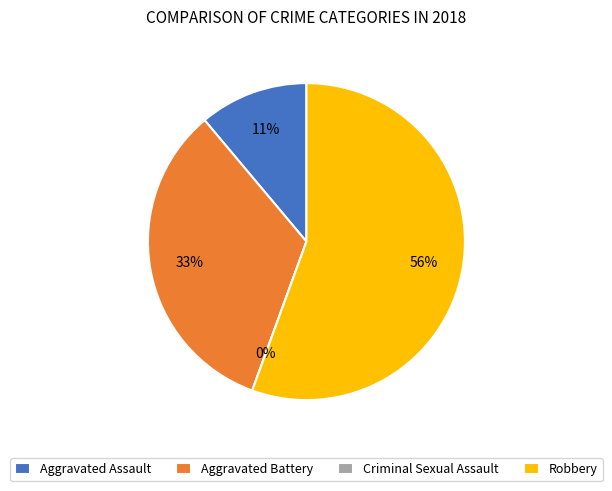

How many segments does this pie chart have?

4